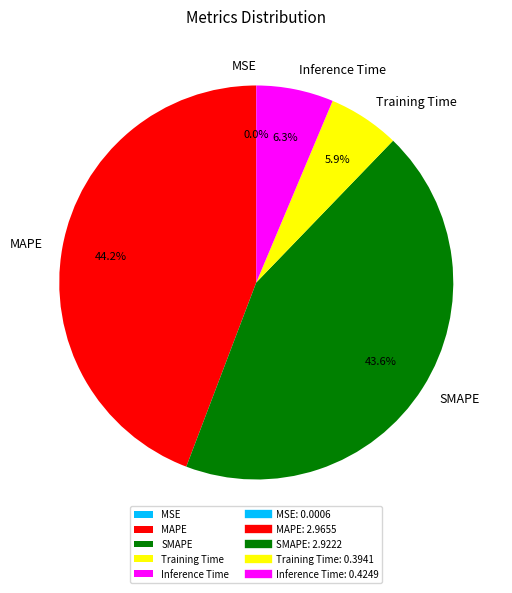

True or false: MAPE accounts for 44% of the total.

True